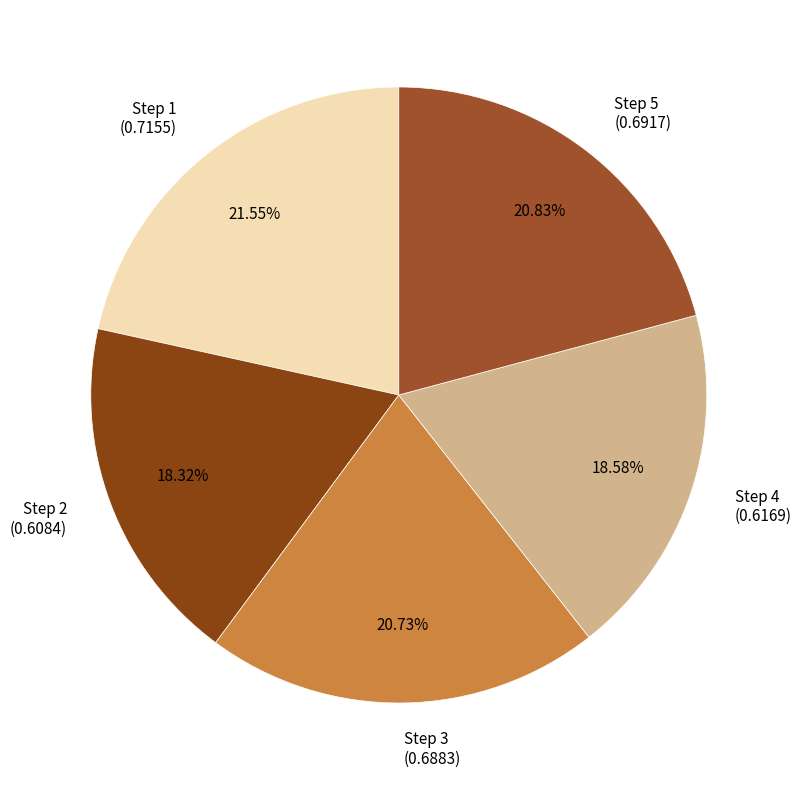

Do Step 4 (0.6169) and Step 2 (0.6084) together represent more than half of the pie?

No